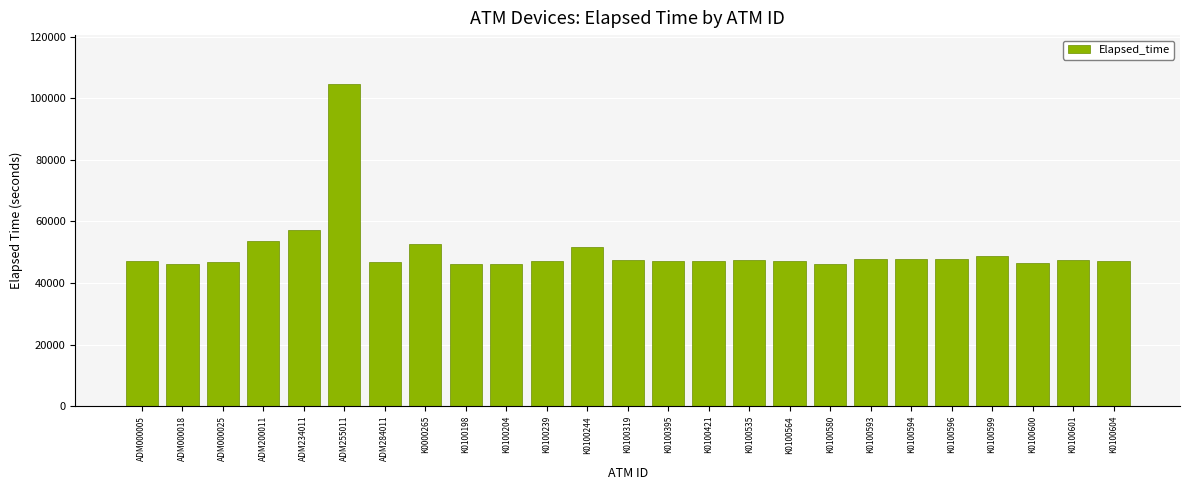

What is the label of the 12th bar from the right?

K0100395